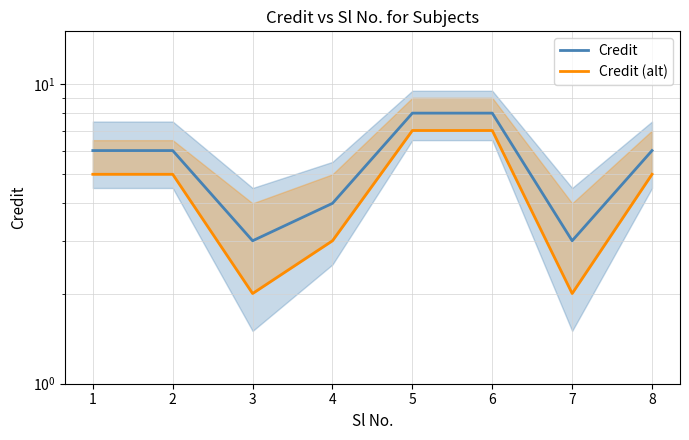

What is the difference between the second highest and minimum values in the Credit series?

5